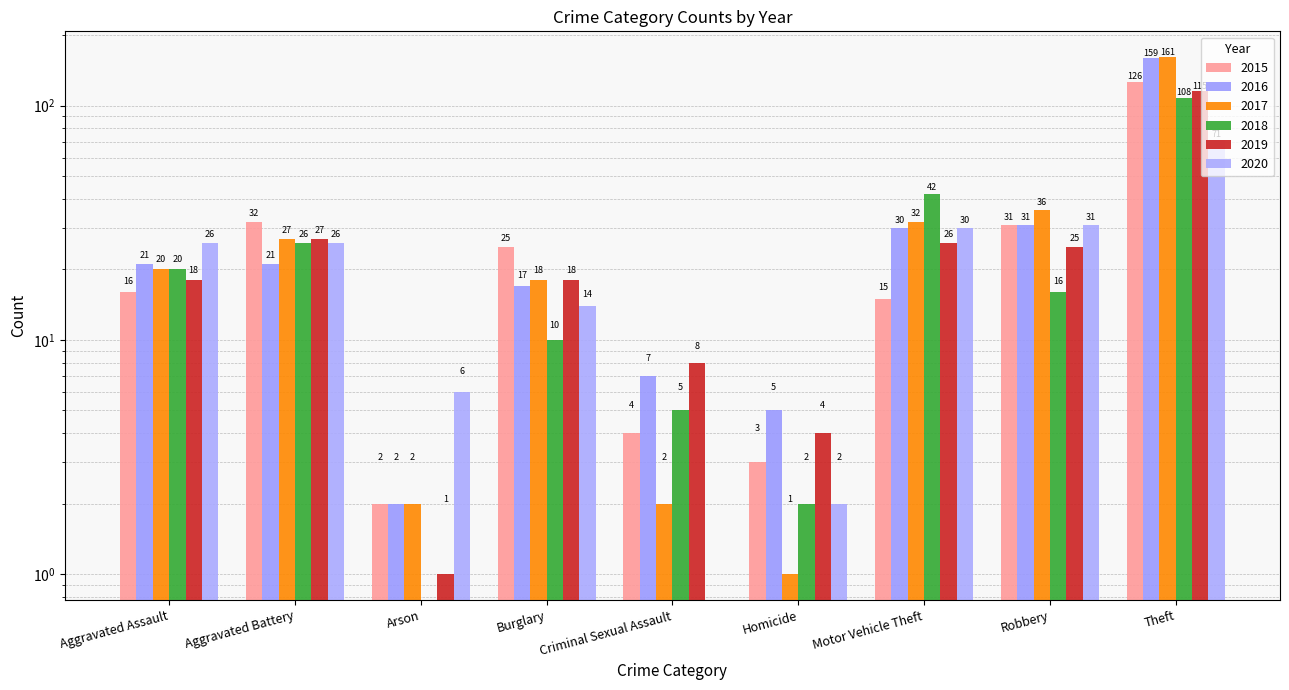

What is the total value across all series at Motor Vehicle Theft?

175